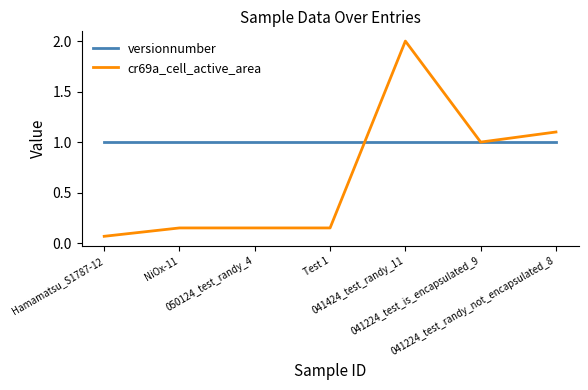

Which series changed the most between 041424_test_randy_11 and 041224_test_is_encapsulated_9?

cr69a_cell_active_area